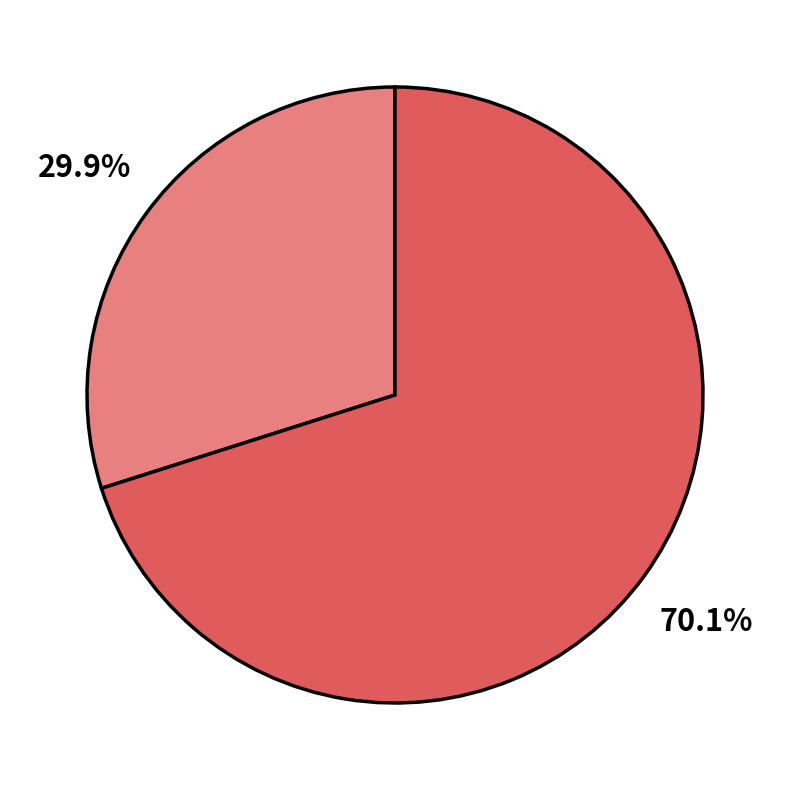

Is there any slice that represents more than half of the pie?

Yes